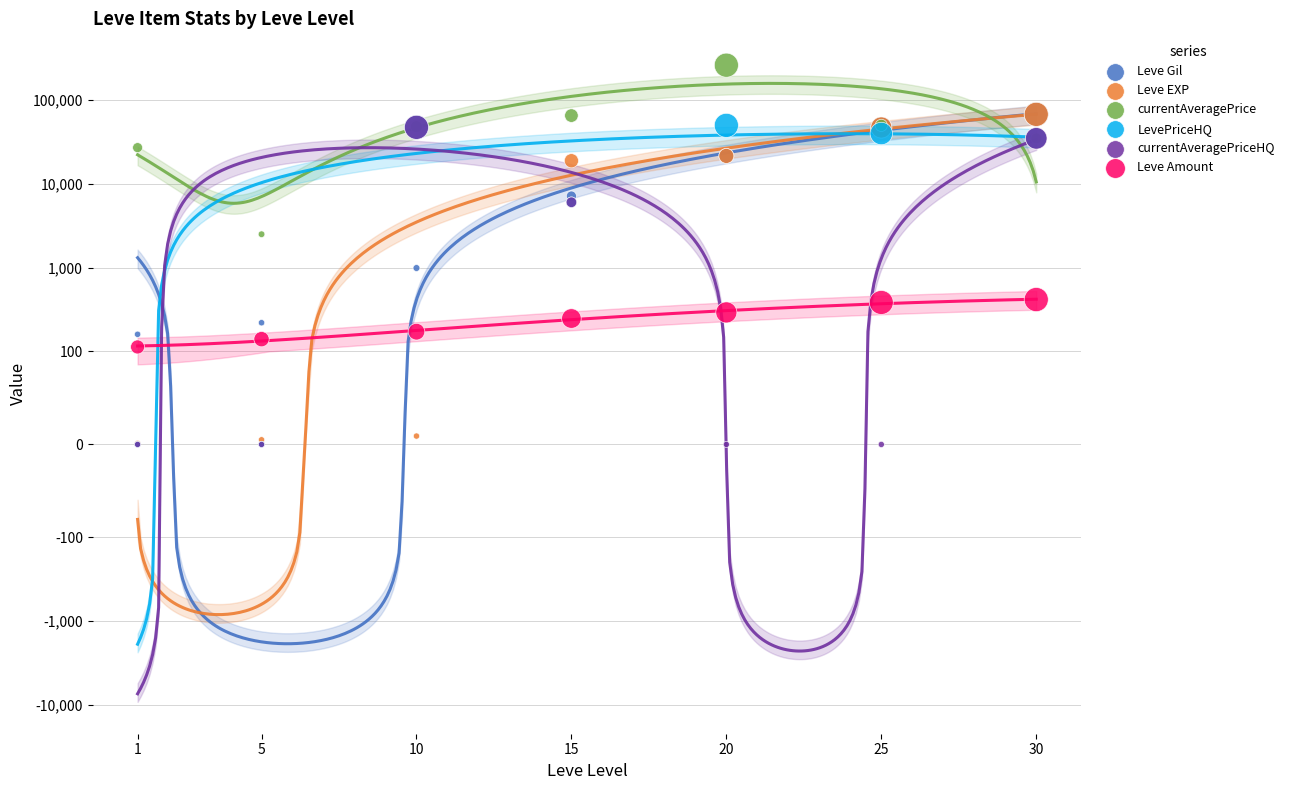

What are all the series names shown in the legend?

Leve Gil, Leve EXP, currentAveragePrice, LevePriceHQ, currentAveragePriceHQ, Leve Amount